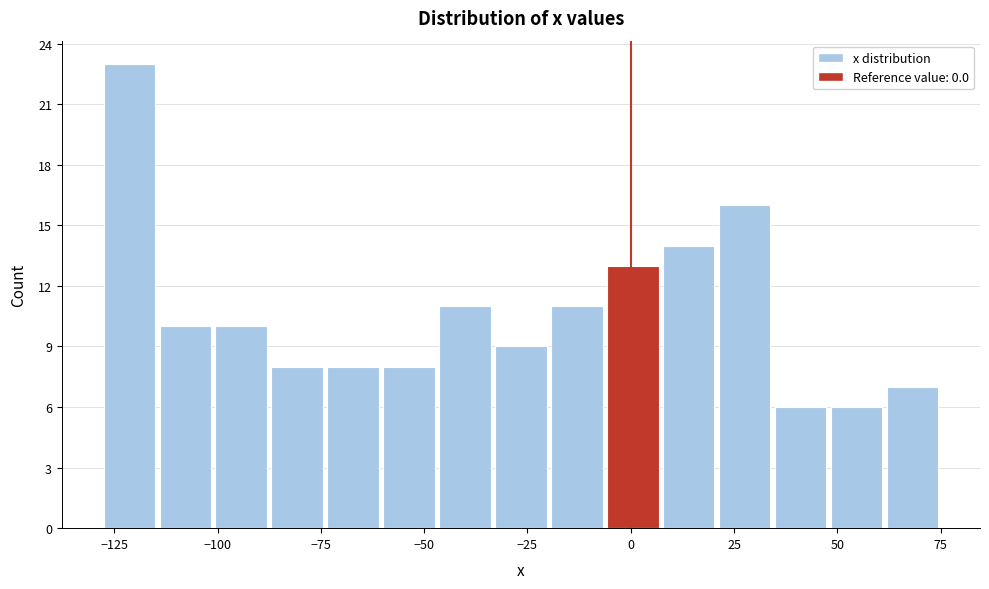

Around what value on the x-axis is the tallest bar? Give the approximate position of its centre, as read against the axis.

-120